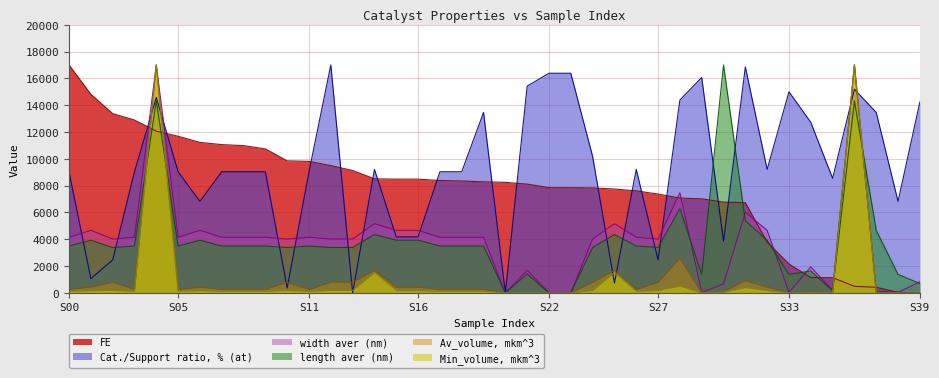

In Av_volume, mkm^3, how many points are higher than both neighbors (excluding endpoints)?

11